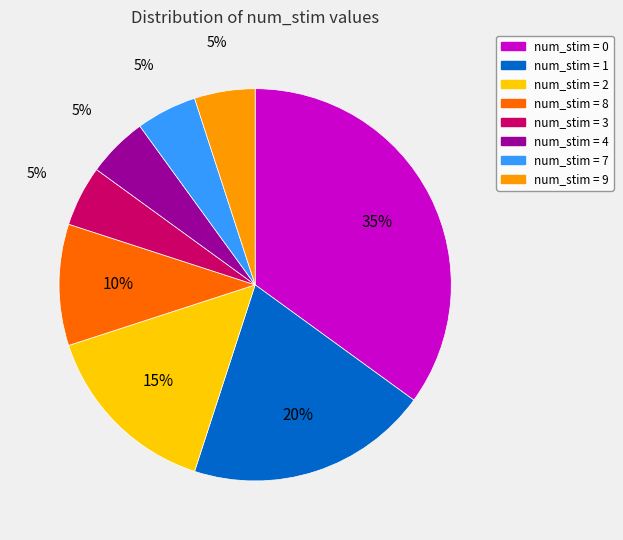

Is there a majority slice in this chart?

No